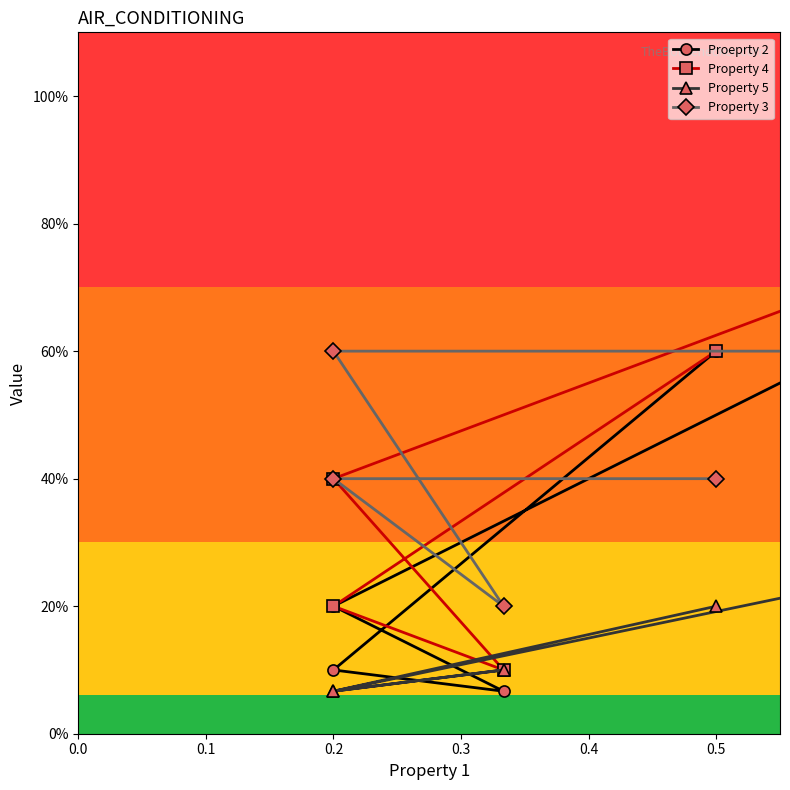

True or false: Property 4 and Proeprty 2 intersect in this chart.

False